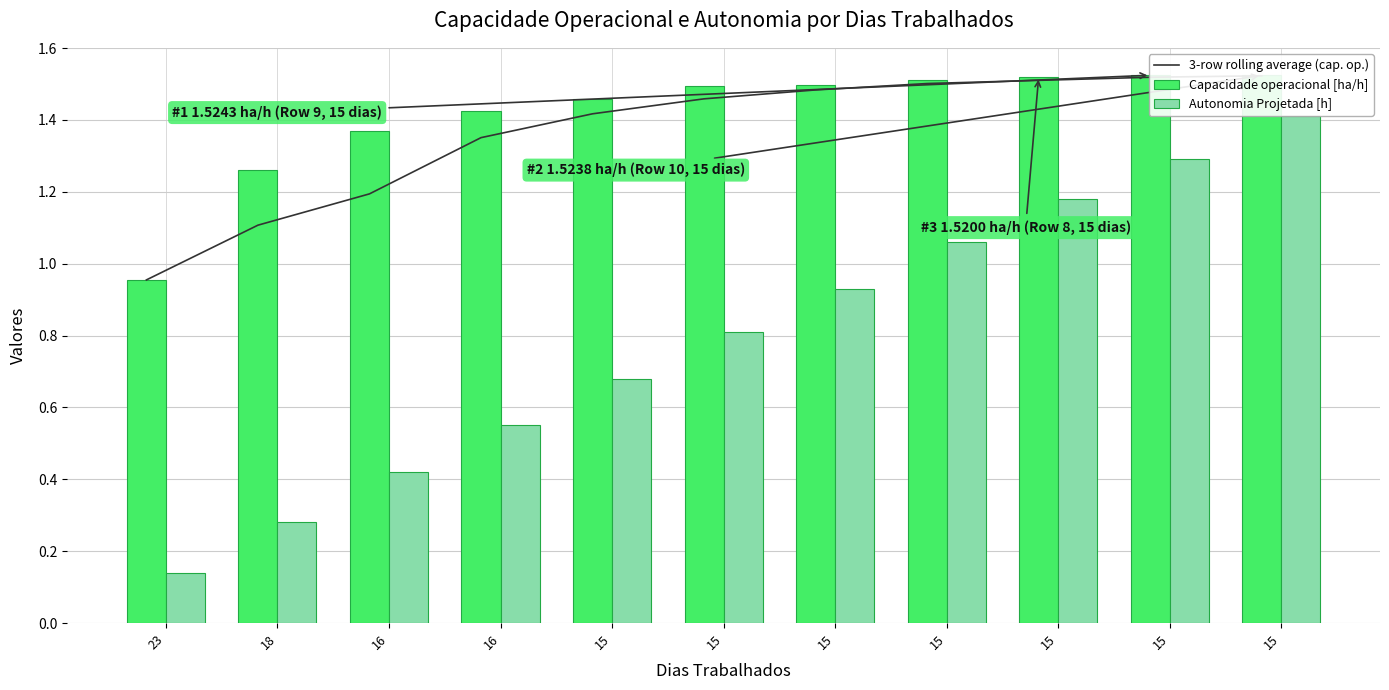

What is the sum of all Autonomia Projetada [h] values?

8.8